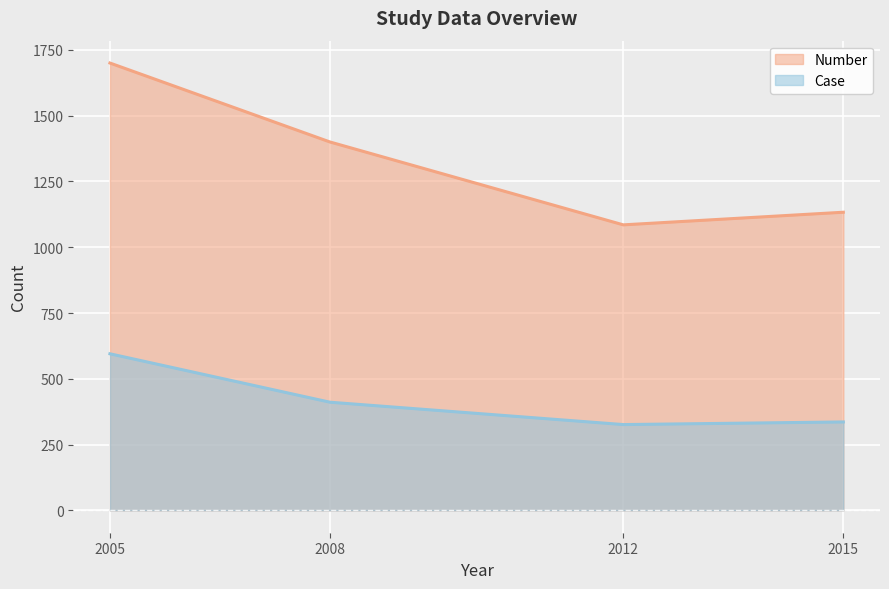

At which category does the chart reach its minimum across all series?

2012